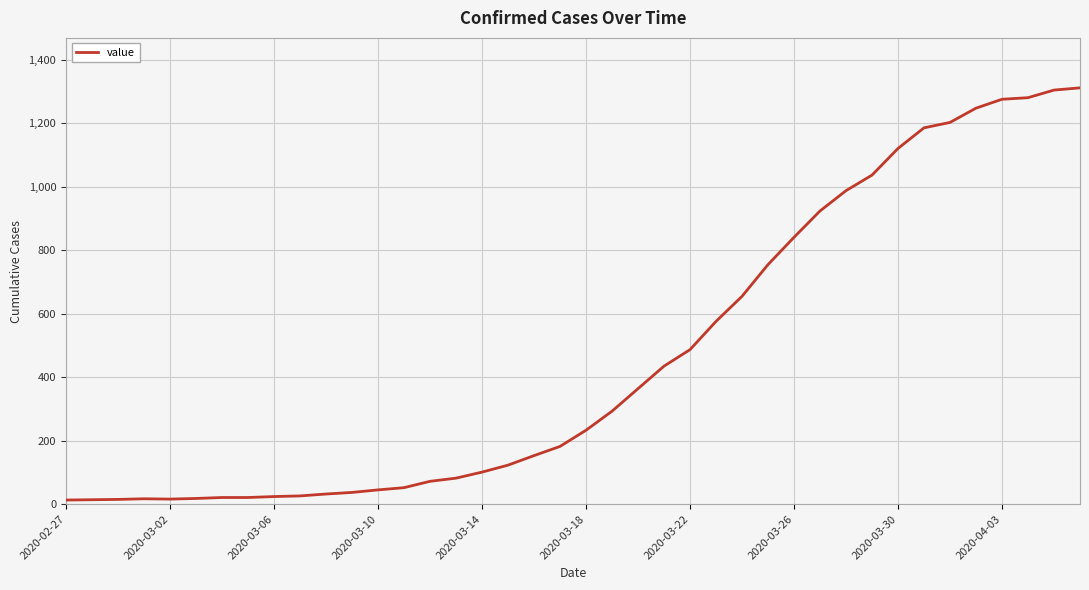

What is the difference between the maximum and minimum values?

1299